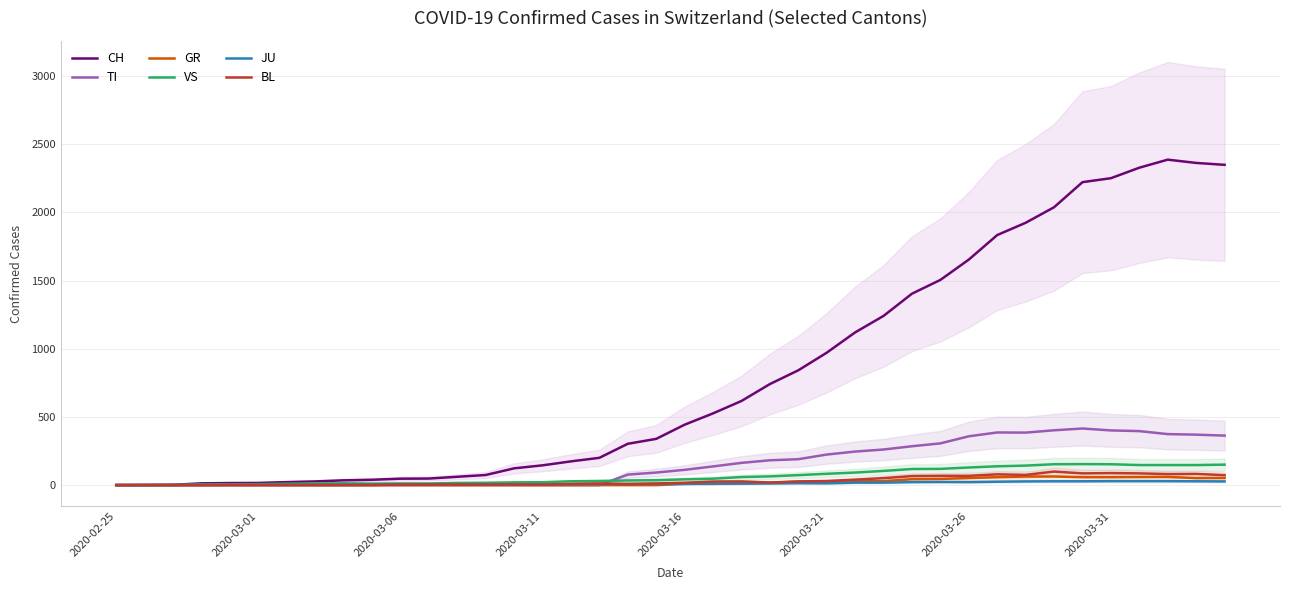

Reading left to right, extract all data points from this chart.

CH: 0	1	2	13	15	16	22	27	35	39	47	48	61	74	123	145	174	200	303	339	443	526	617	741	842	971	1120	1241	1404	1505	1654	1834	1924	2038	2222	2251	2328	2387	2363	2349
TI: 0	0	0	0	0	0	0	0	0	0	0	0	0	0	0	0	0	0	77	92	112	137	163	182	190	224	246	261	285	306	358	386	385	402	415	401	396	374	370	363
GR: 0	0	0	0	0	0	0	0	0	0	0	0	0	0	0	0	0	0	0	0	9	9	13	18	24	24	27	29	43	45	52	58	63	63	58	58	59	60	51	52
VS: 0	0	0	6	6	7	10	12	13	11	12	12	16	17	20	21	28	30	34	36	42	47	59	64	73	83	92	104	118	119	129	138	143	153	154	153	147	147	147	150
JU: 0	0	1	1	1	1	1	1	1	2	5	5	5	5	5	6	6	8	8	9	9	11	11	12	14	13	18	18	22	23	22	25	27	28	28	29	29	29	28	27
BL: 0	0	0	0	1	1	1	1	1	1	4	4	4	4	5	3	9	12	8	12	17	26	27	19	27	30	40	51	66	68	68	79	75	99	86	88	86	81	82	73